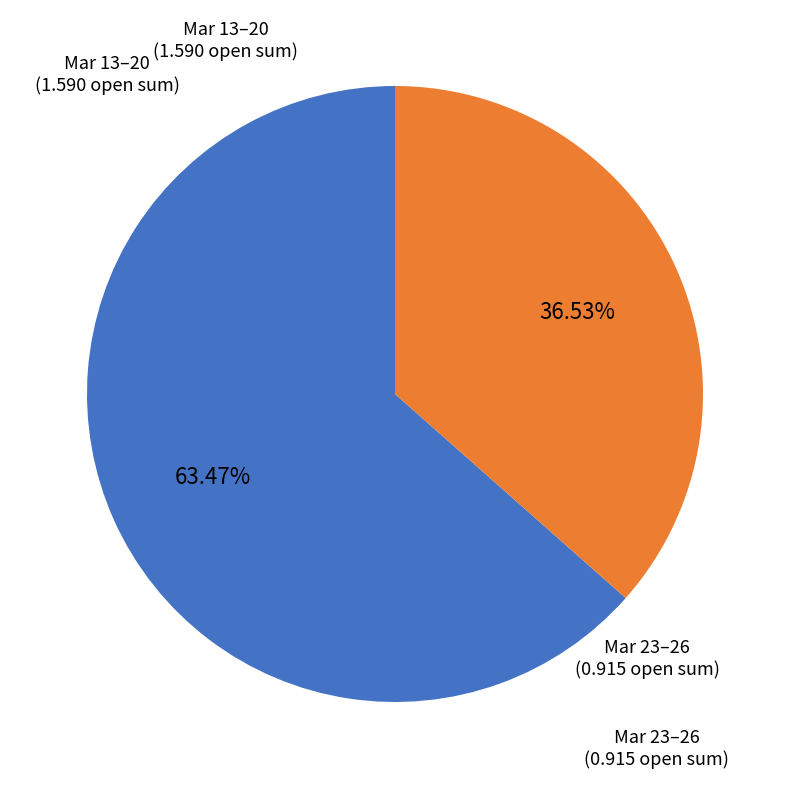

Is there a majority slice in this chart?

Yes